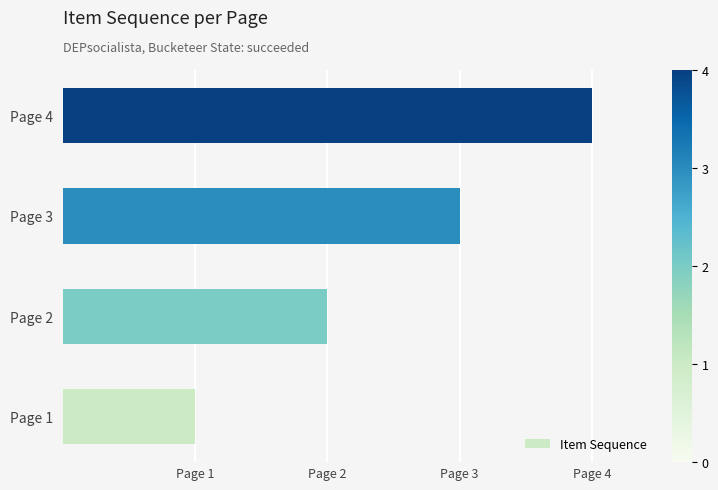

At which label does the data first exceed 3?

Page 4